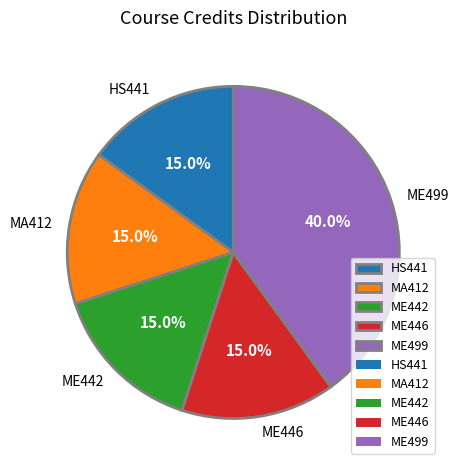

Which has a higher value, ME442 or ME499?

ME499